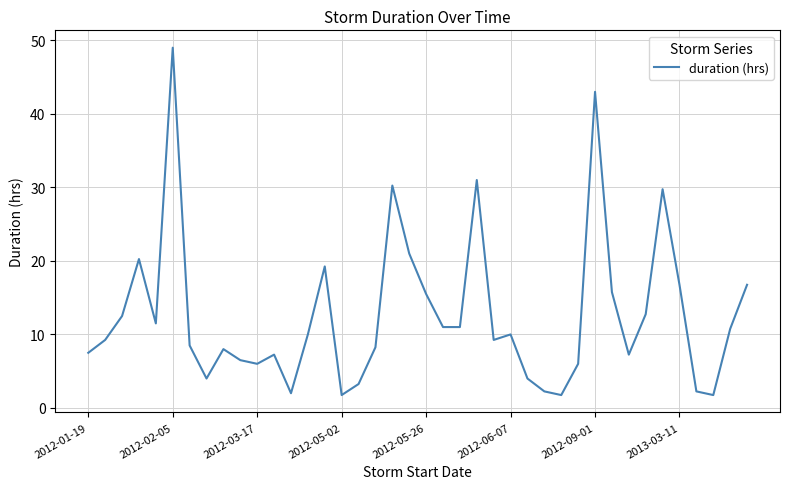

What is the smallest value displayed?

1.8